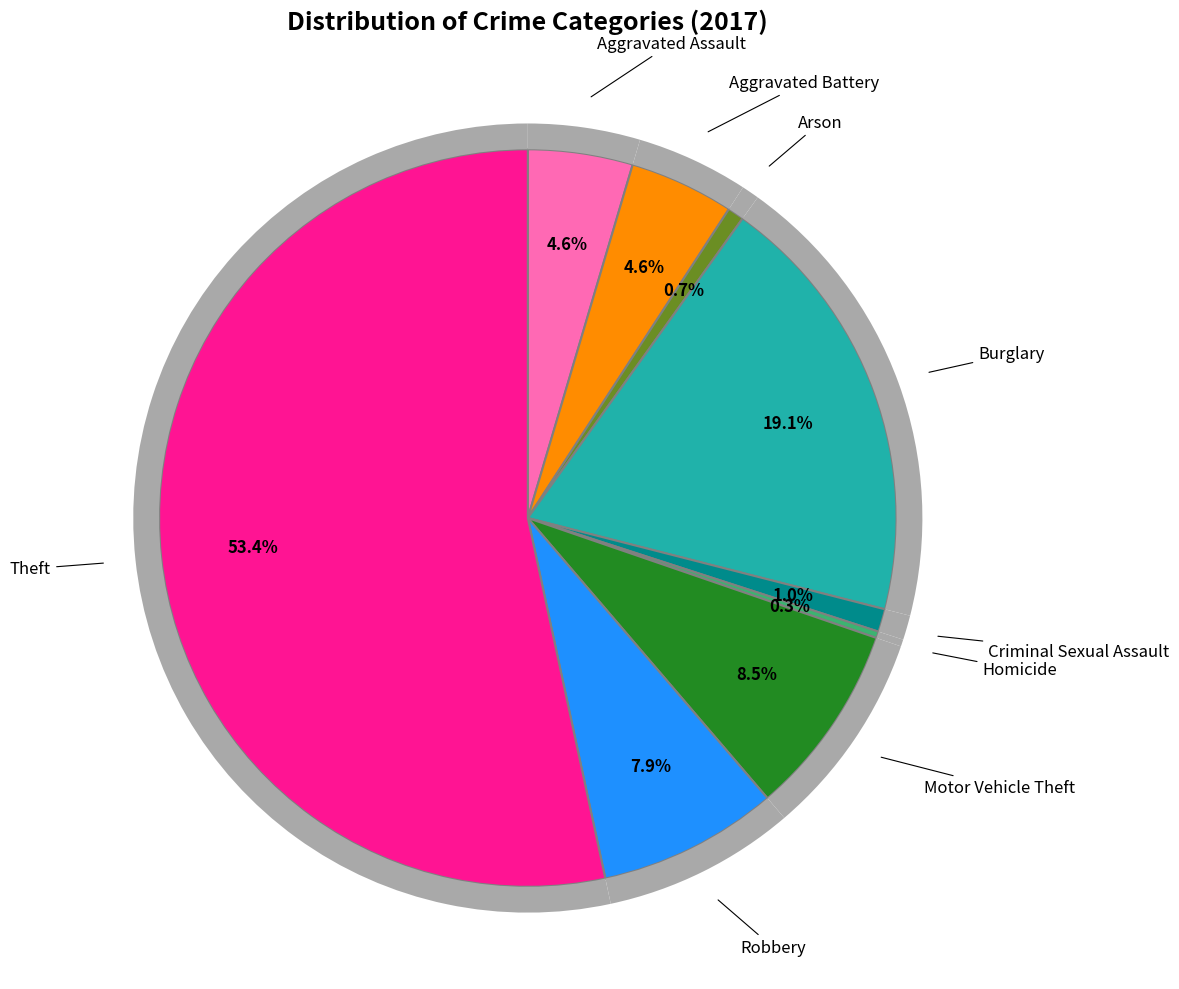

Does any single category account for the majority?

Yes